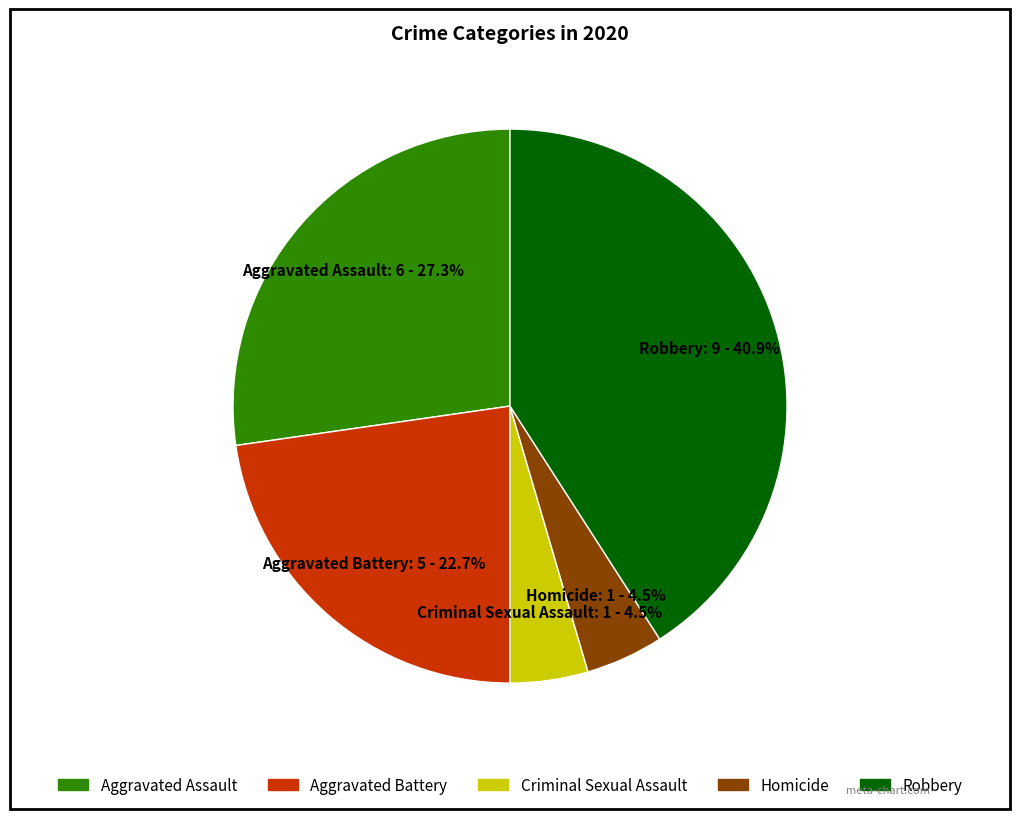

To the nearest percent, what percentage of the pie is Aggravated Assault?

27%